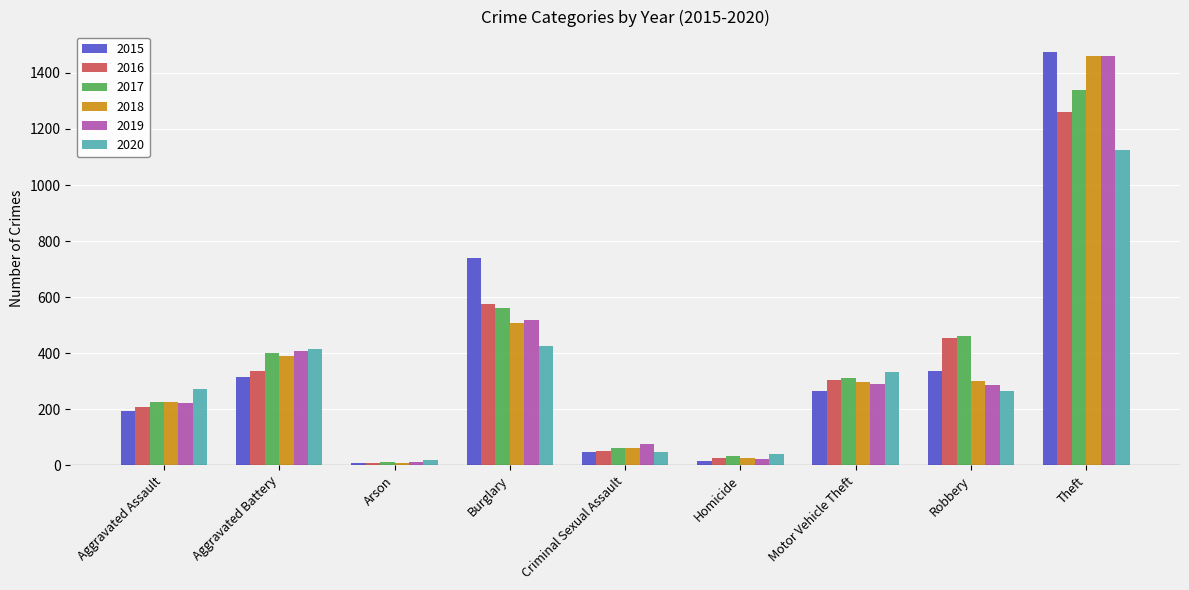

Is the value of 2020 at Aggravated Assault greater than the value of 2019 at Aggravated Battery?

No